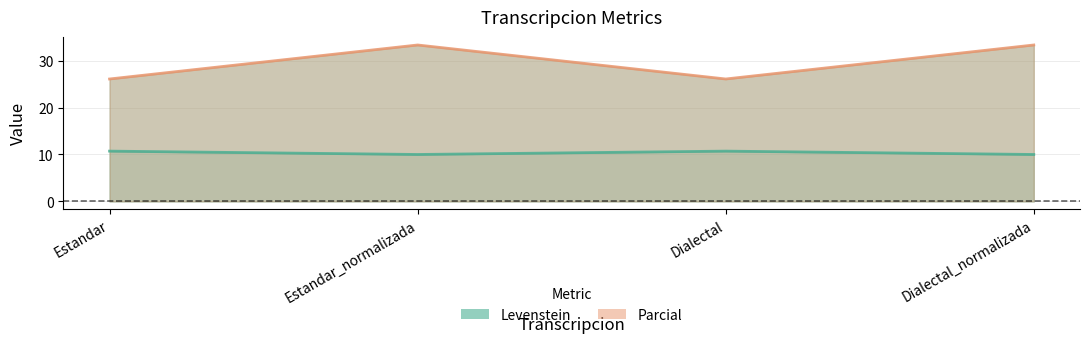

True or false: Levenstein and Parcial cross at least once.

False